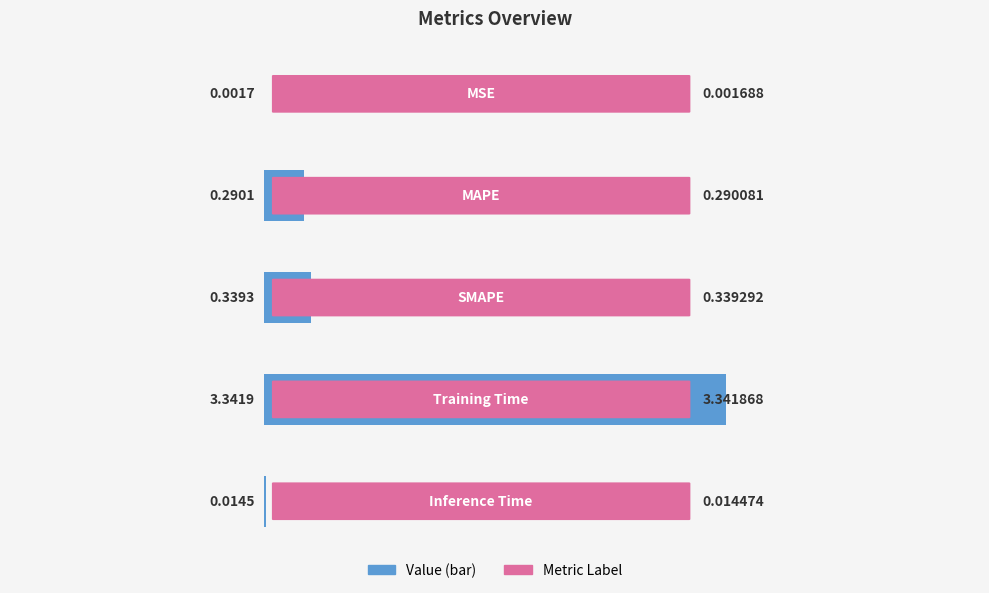

What is the sum of all values?

4.0